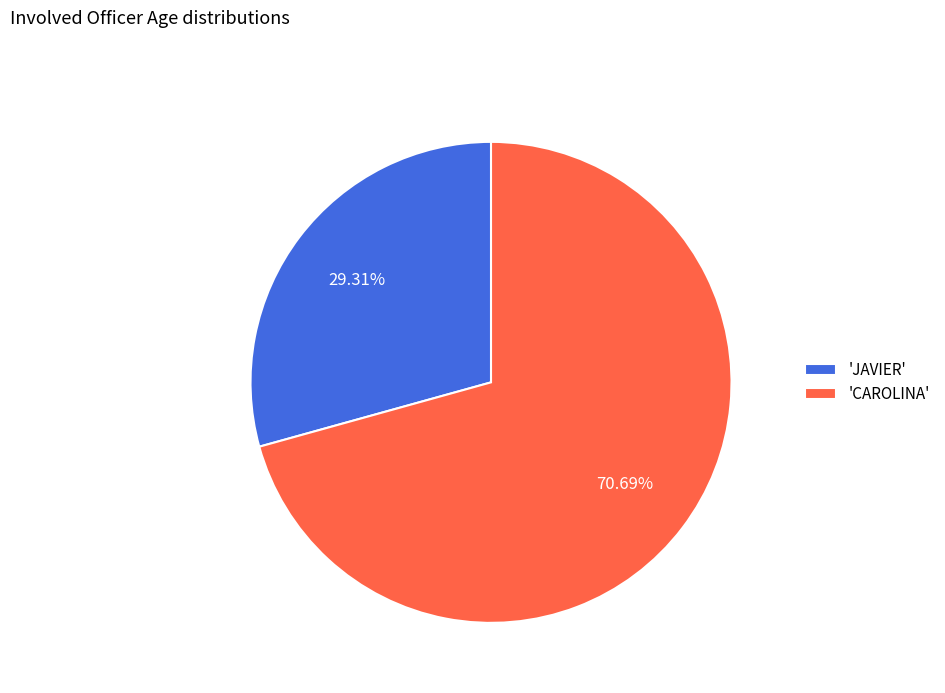

What is the smallest slice in the pie chart?

'JAVIER'